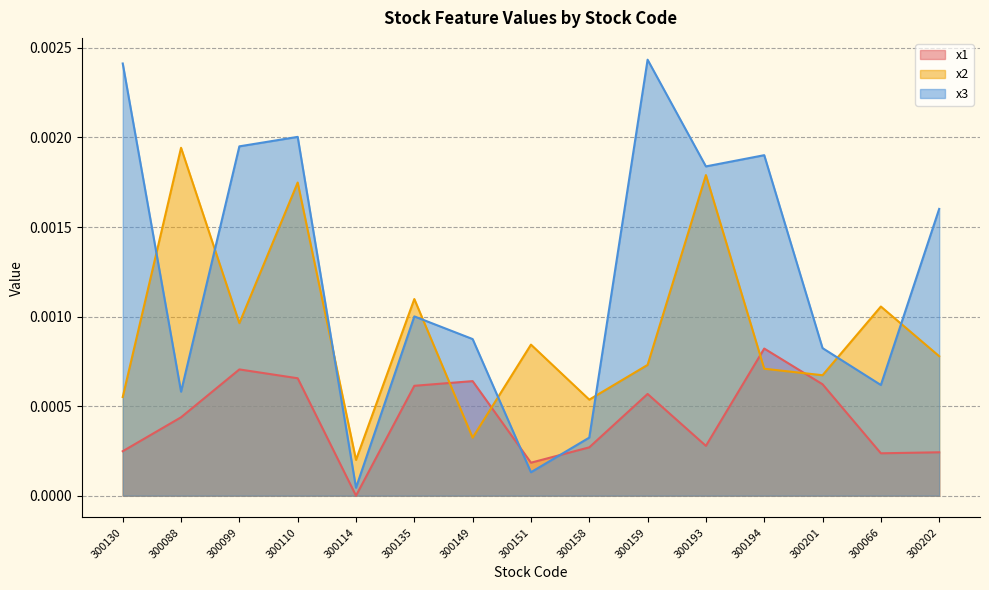

What are all the series names shown in the legend?

x1, x2, x3